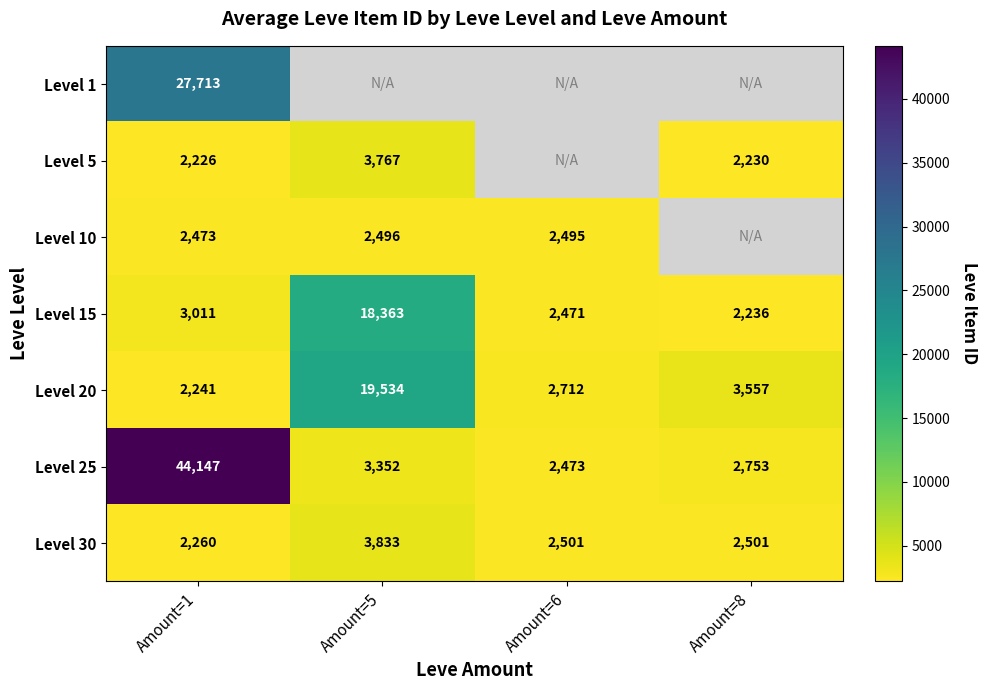

Is it true that Level 30 equals 925.3 at Amount=1?

False